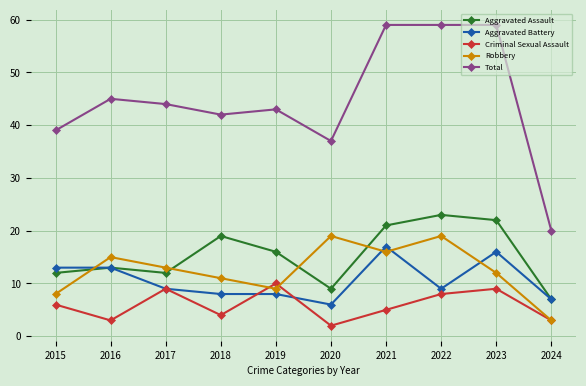

Count the number of categories in the chart.

10